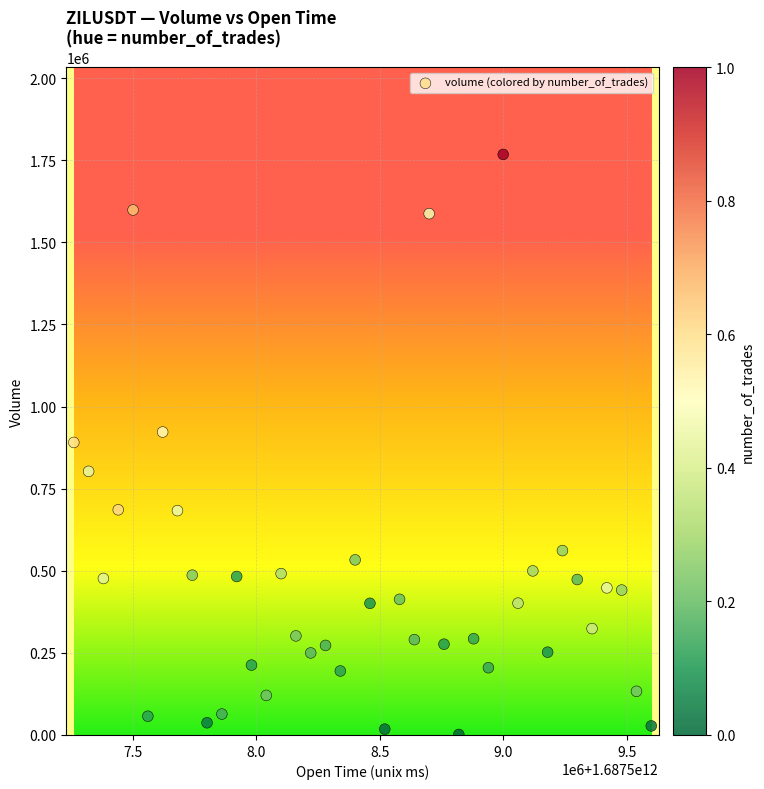

What is the range of Y values (max minus min)?

1766394